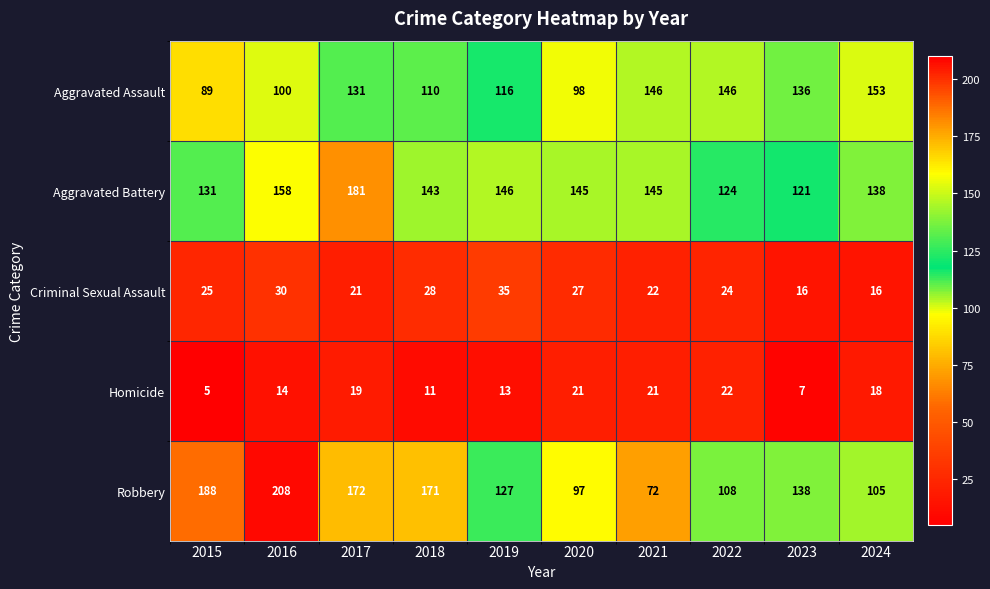

At which label does Aggravated Battery first exceed 145?

2016